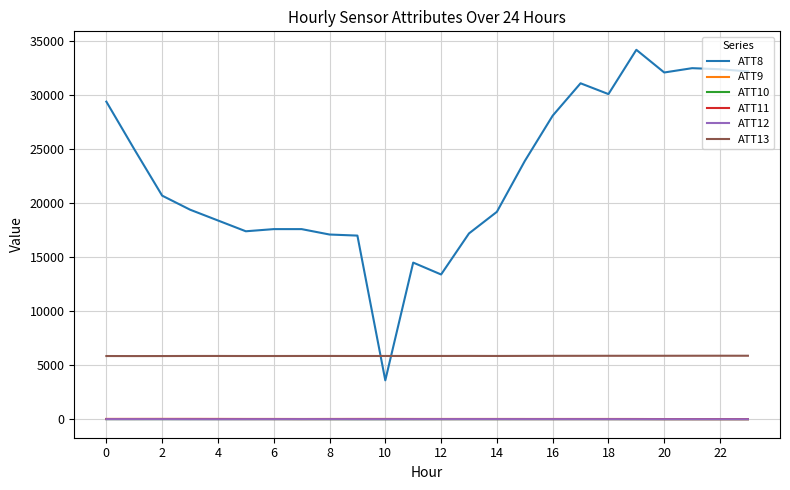

What is the average value of the ATT10 series?

5.5